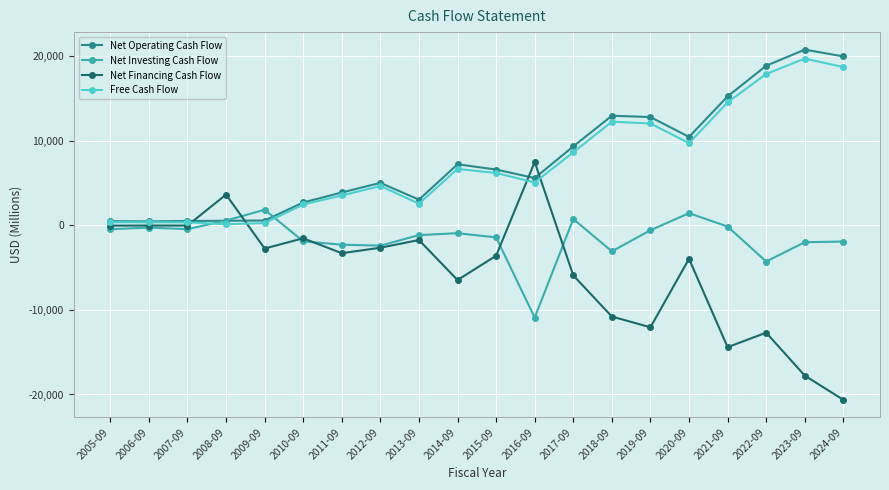

Which label corresponds to the smallest value in the chart?

2024-09